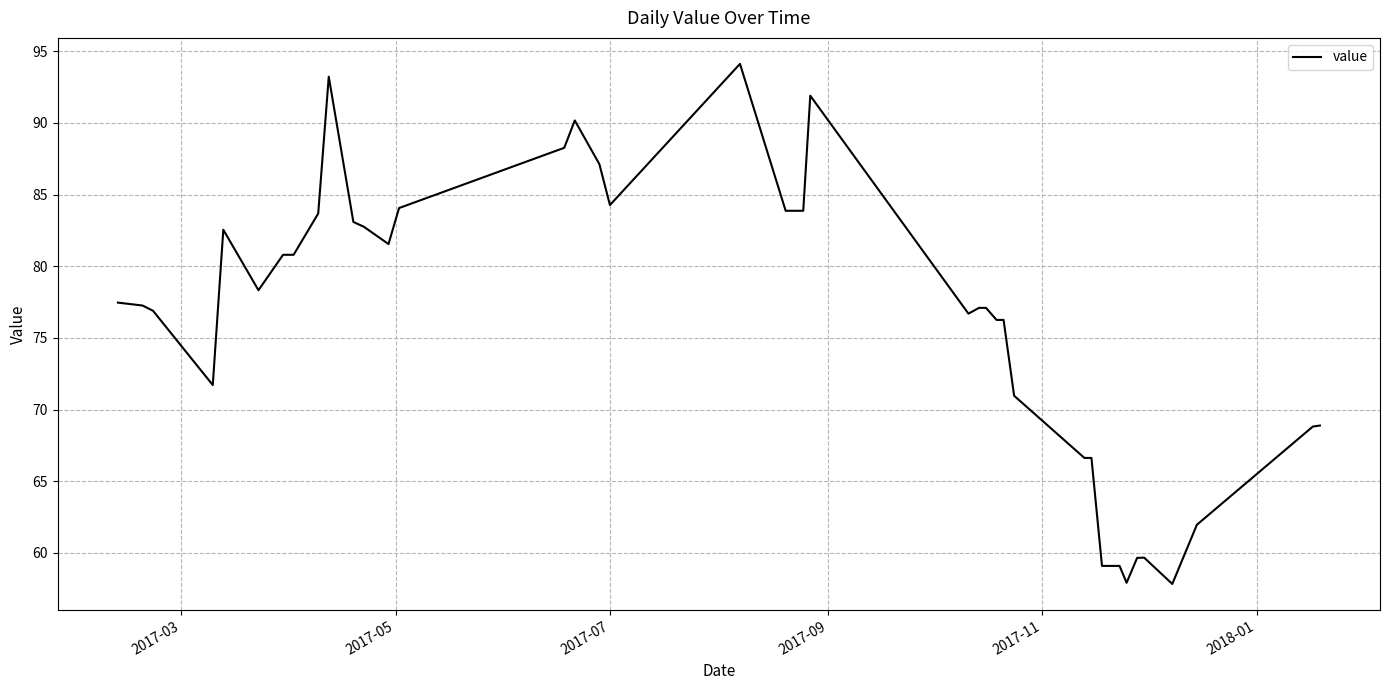

What is the greatest value displayed?

94.1